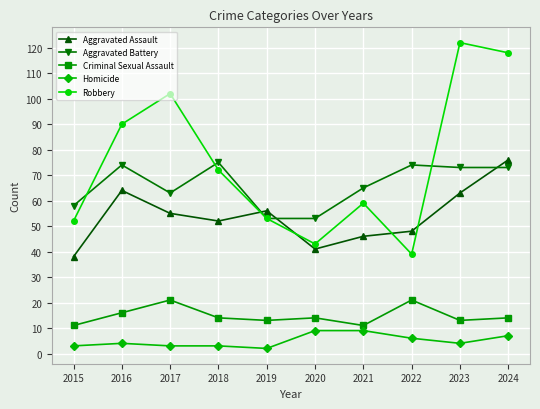

True or false: Robbery has more than 2 interior local peaks.

True